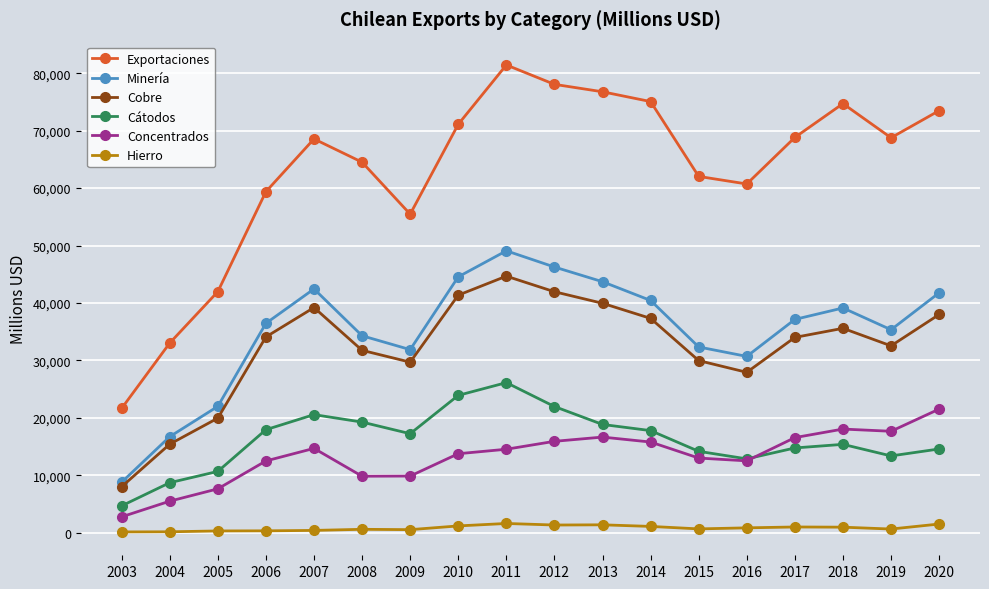

Rank the series by their maximum value, from lowest to highest.

Hierro, Concentrados, Cátodos, Cobre, Minería, Exportaciones